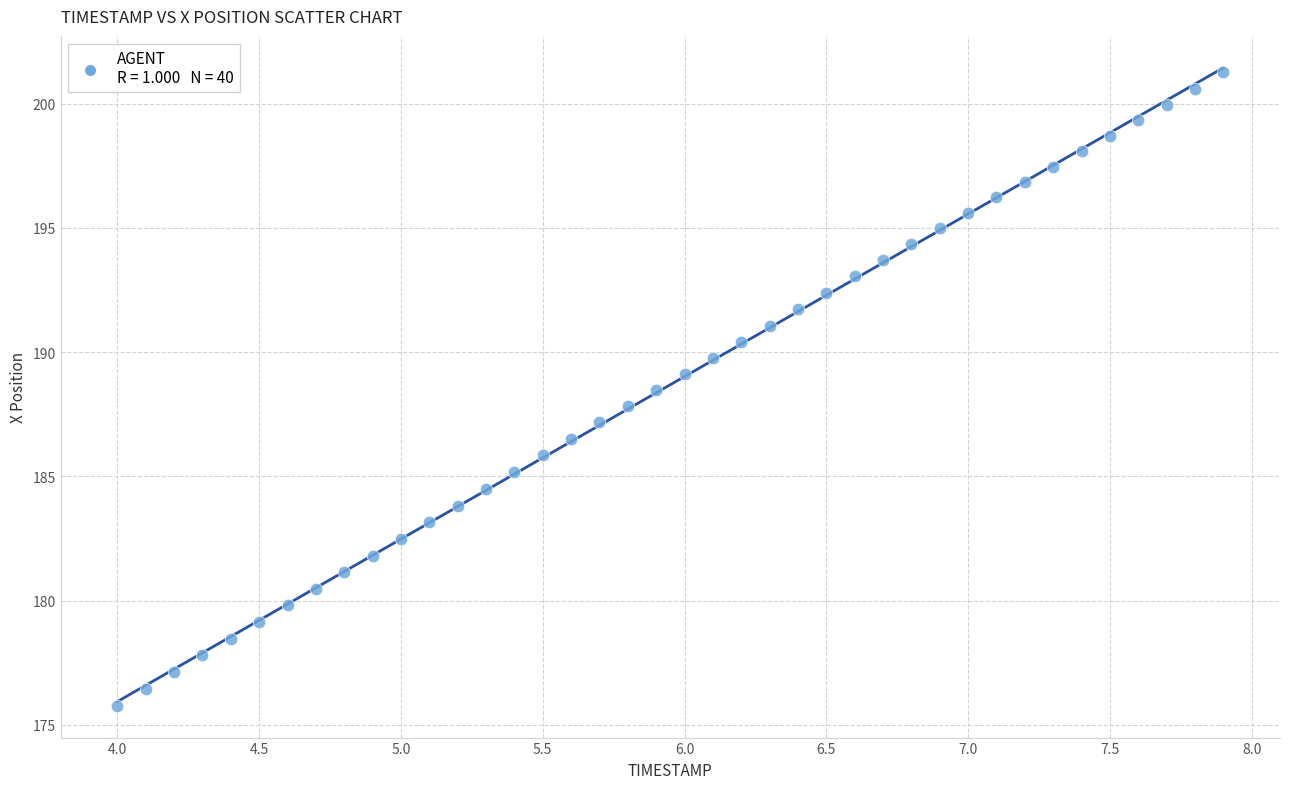

What is the range of X values (max minus min)?

3.9